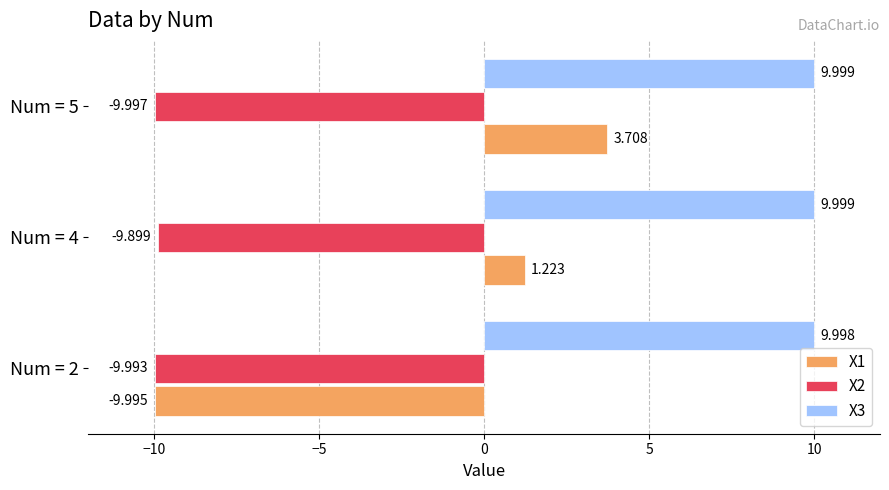

Is the value of X1 at Num = 5 greater than the value of X2 at Num = 4?

Yes